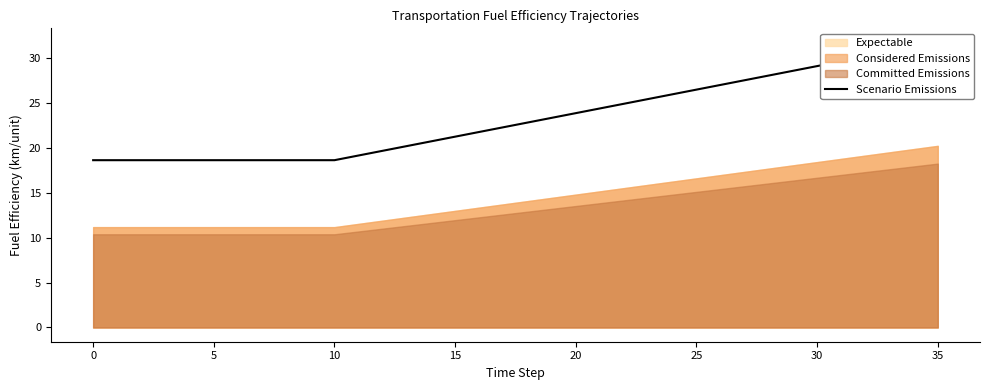

What is the difference between the second highest and second lowest values?

12.6